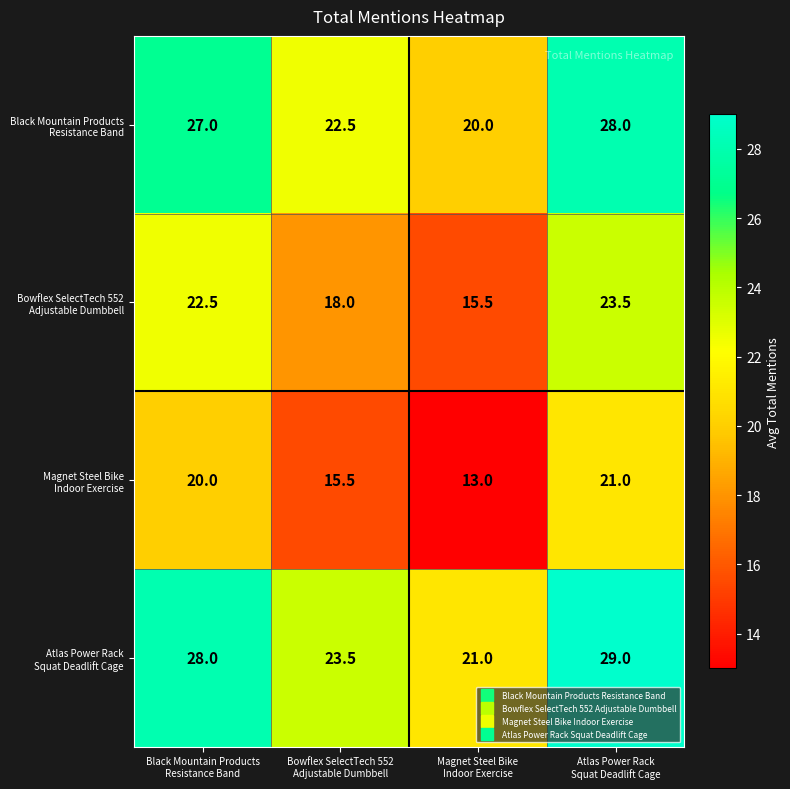

At how many categories does at least one series exceed 23?

3